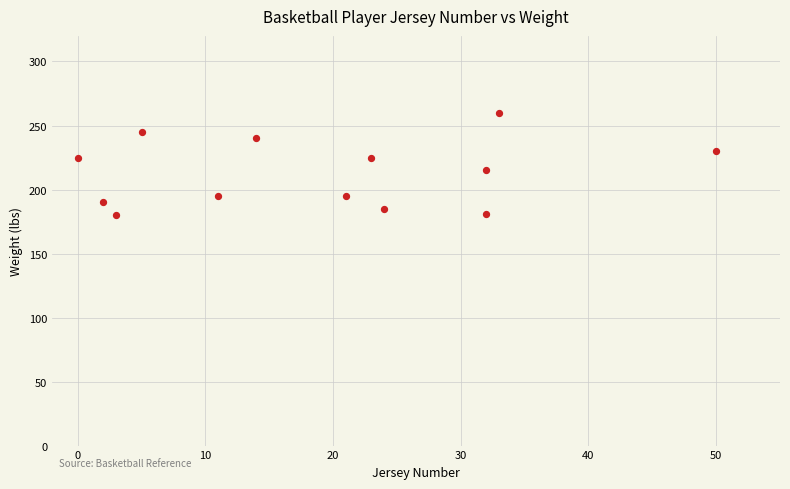

What is the range of X values (max minus min)?

50